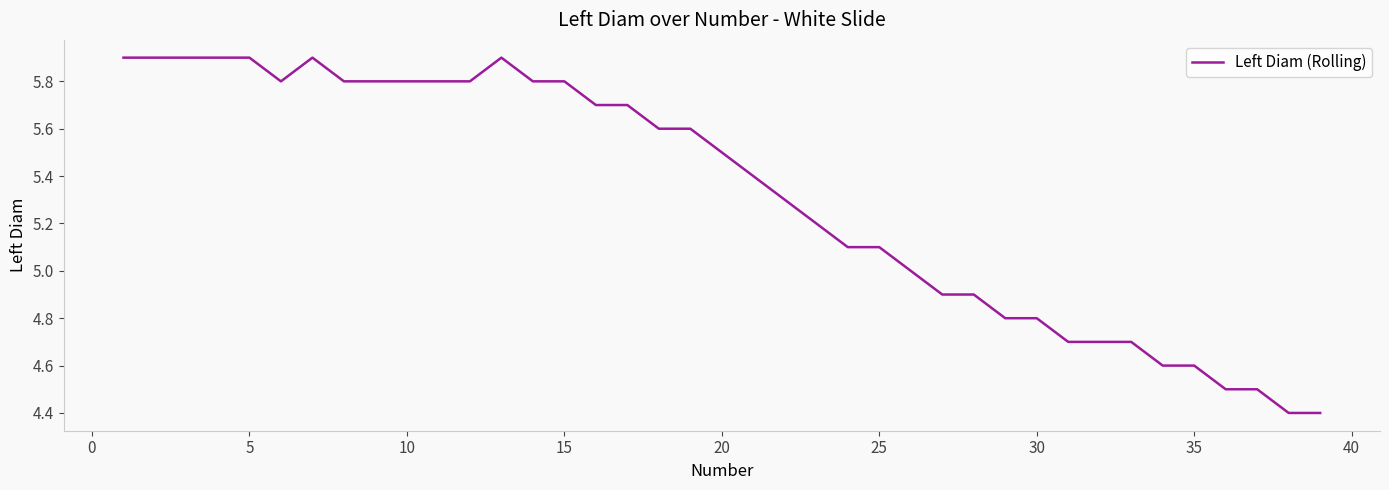

What is the difference between the maximum and minimum values?

1.5